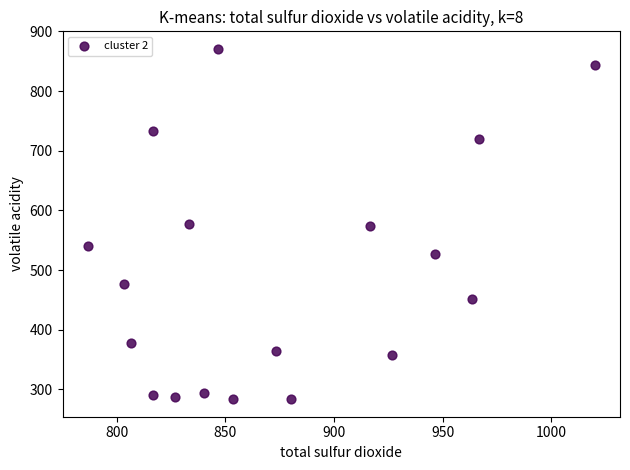

What is the range of X values (max minus min)?

233.3